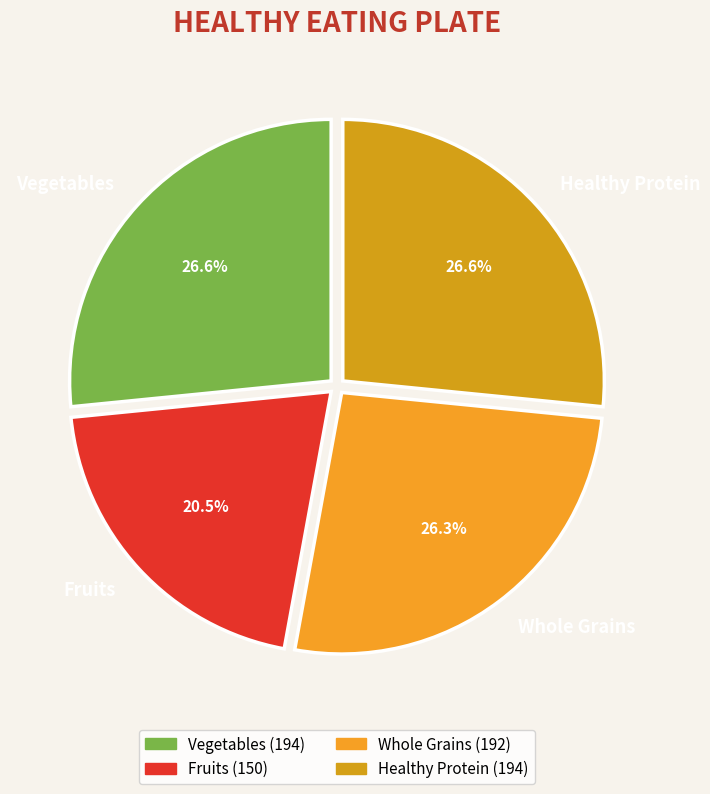

Is the sum of Whole Grains and Vegetables greater than half?

Yes